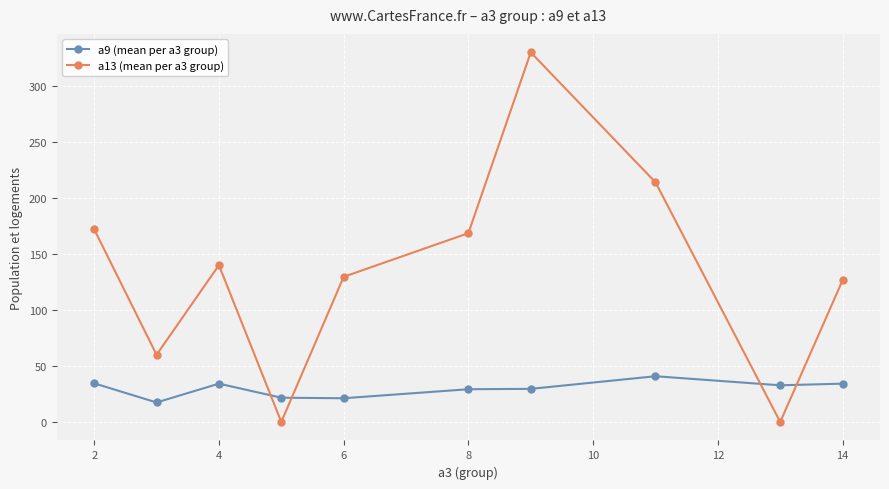

List the series in order of their peak value, lowest first.

a9 (mean per a3 group), a13 (mean per a3 group)